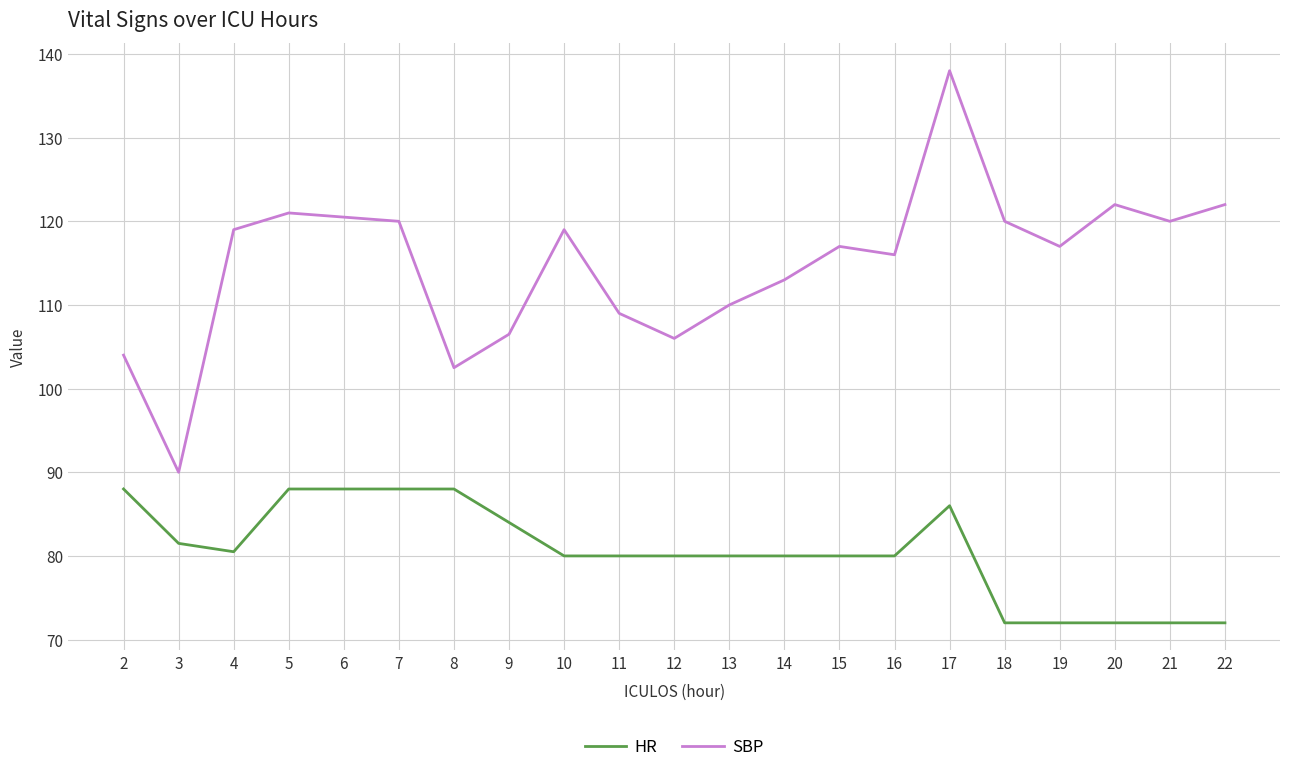

The SBP series shows 174.8 at 12. True or false?

False